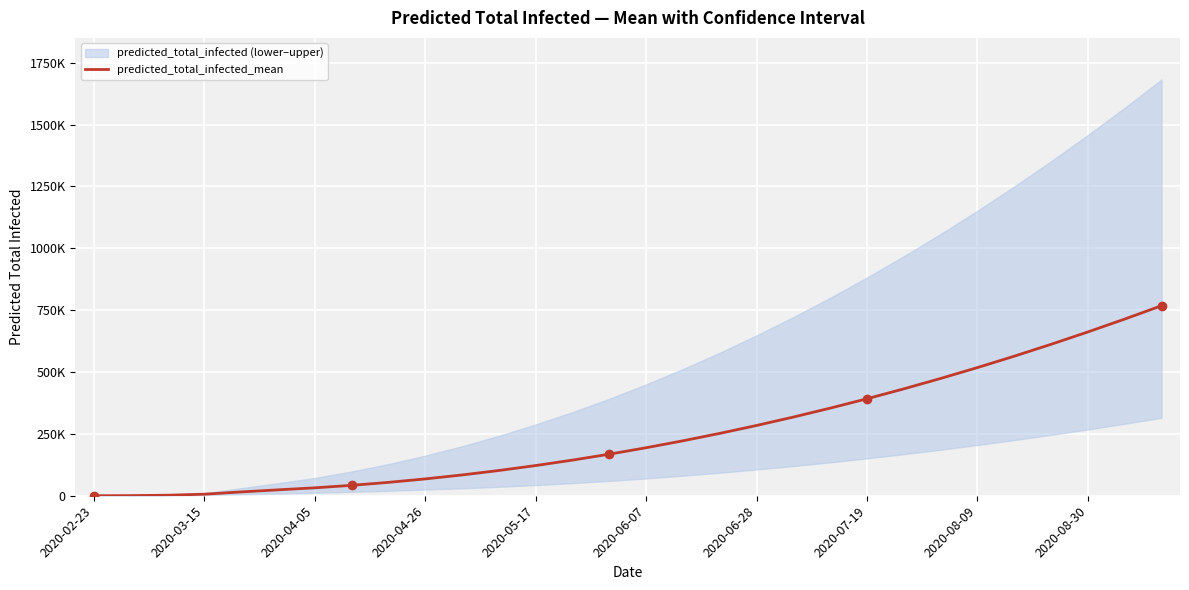

What is the label of the 7th point from the left?

2020-04-05